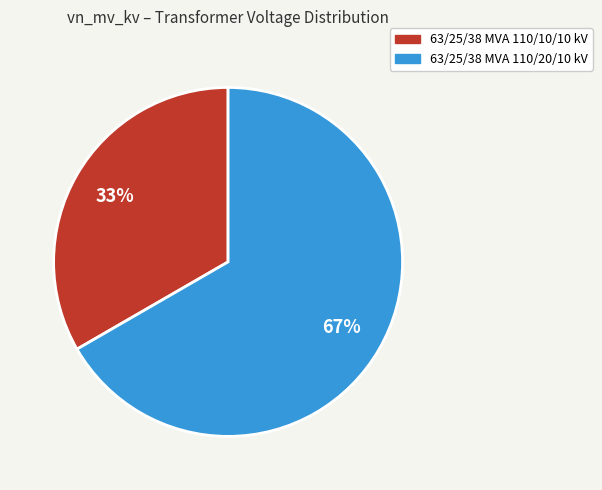

How many segments does this pie chart have?

2